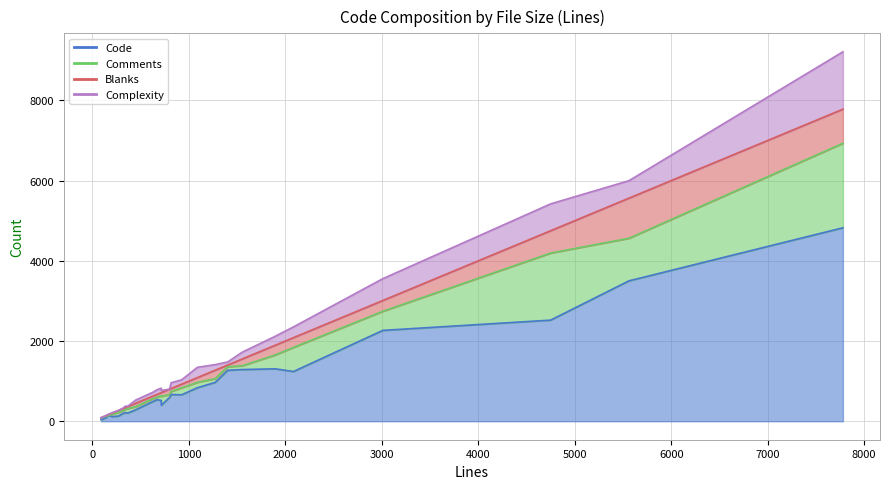

The Comments series shows 109 at 317. True or false?

False